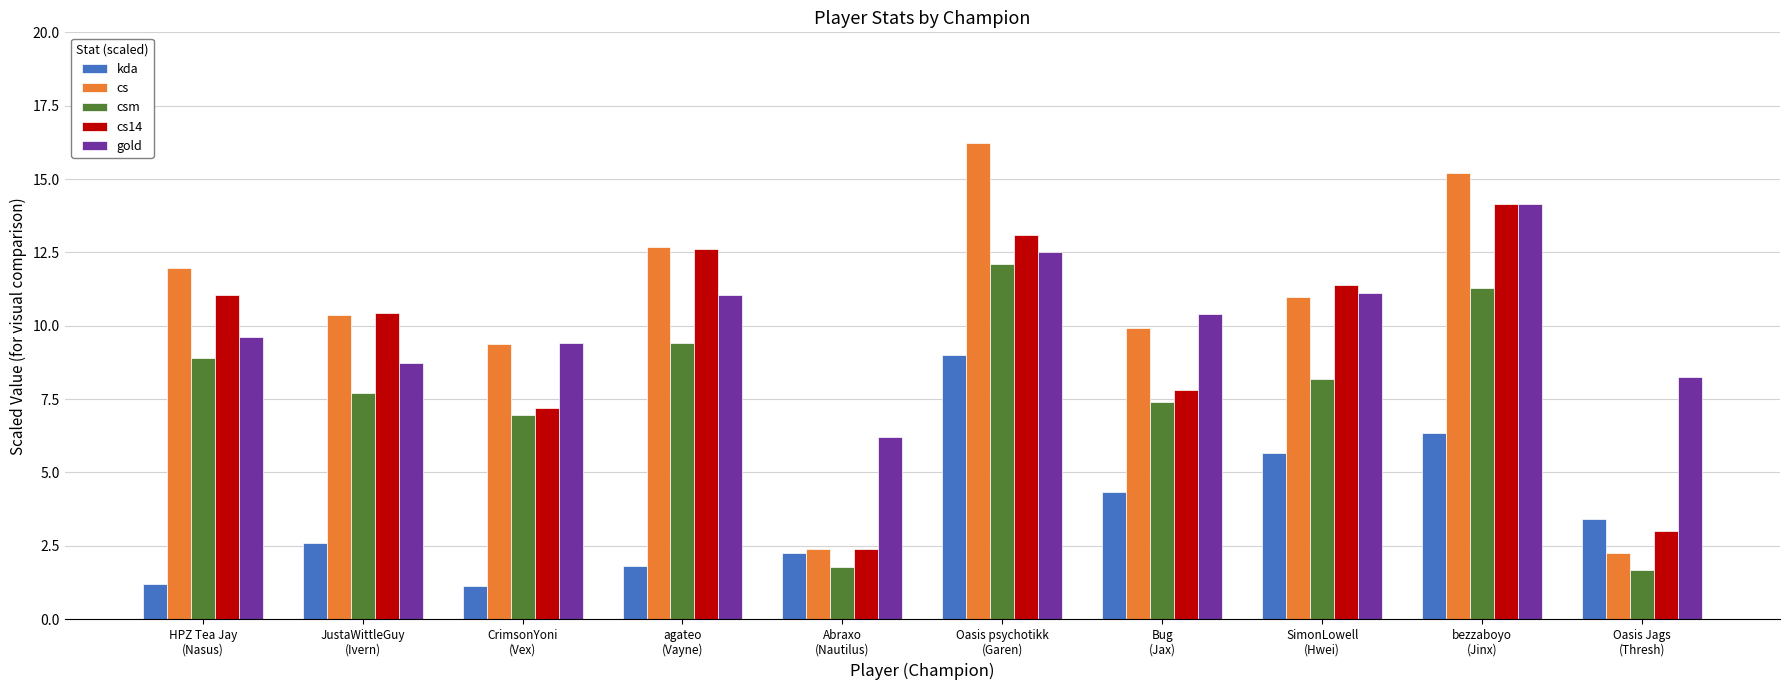

Is it true that cs equals 11.0 at SimonLowell
(Hwei)?

True